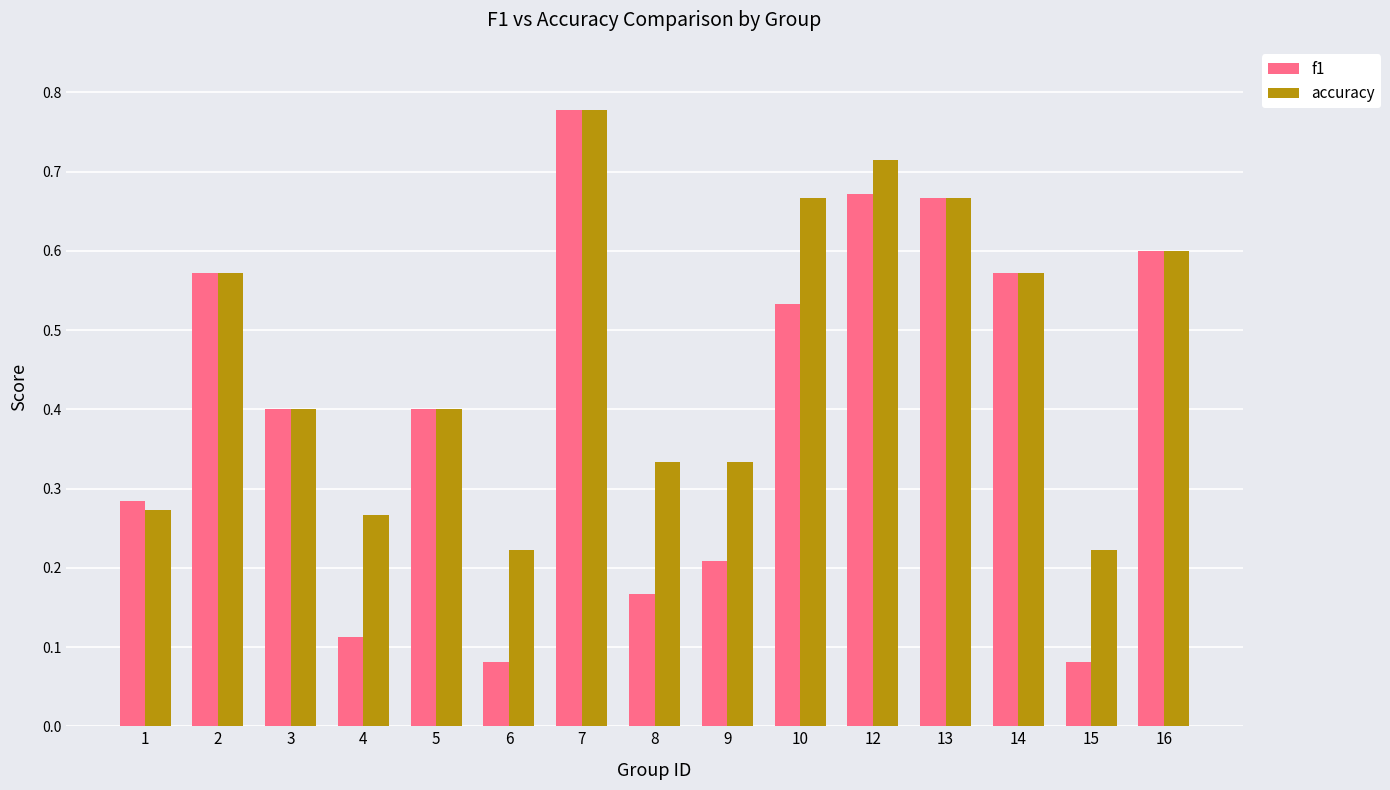

How many f1 values are between 0 and 1?

15